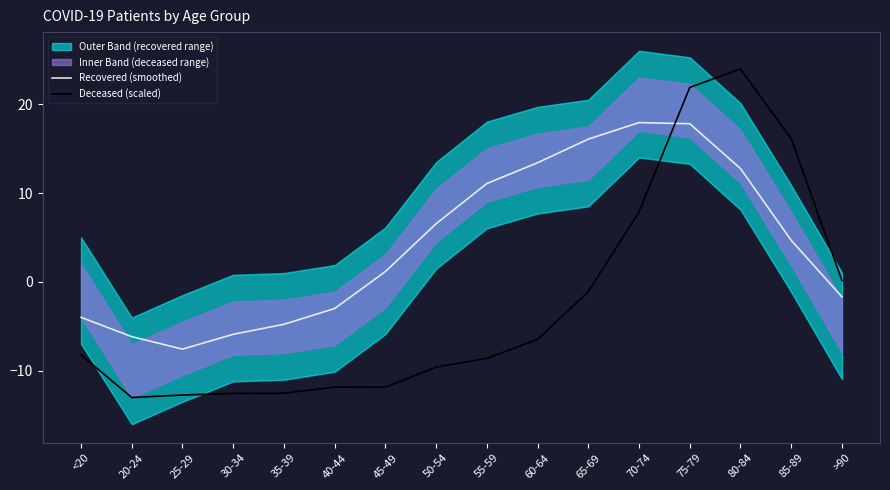

What is the lowest value of the Recovered (smoothed) series?

-7.6